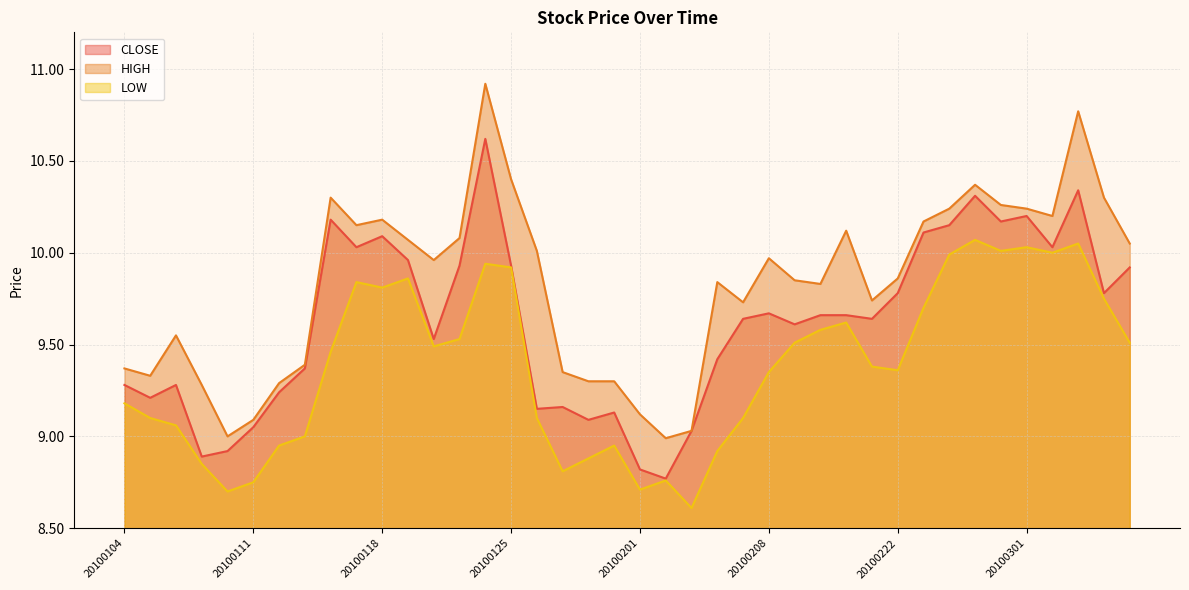

True or false: LOW has a value of 9.8 at 20100118.

True